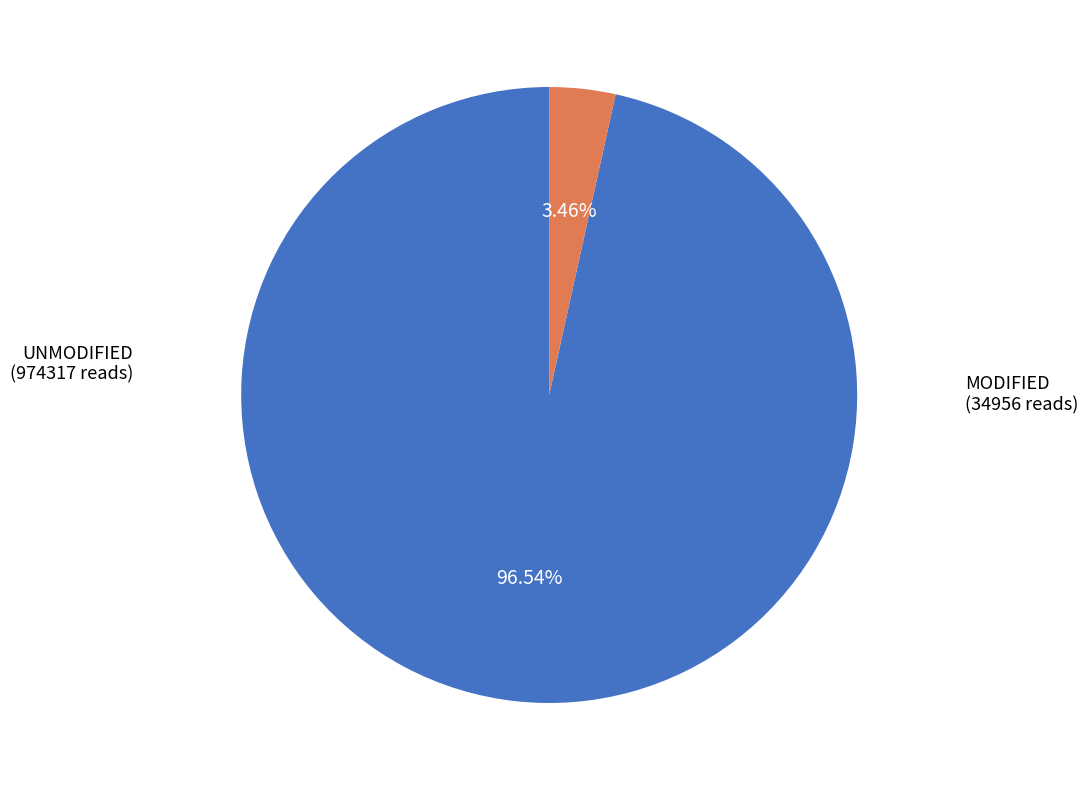

Which has a higher value, UNMODIFIED or MODIFIED?

UNMODIFIED